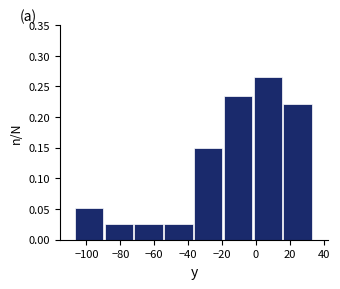

How tall is the bar that spans -90 to -72 on the x-axis? Neither the bar edges nor the heights are printed on the chart, so give them approximately, as read against the axes.

0.025